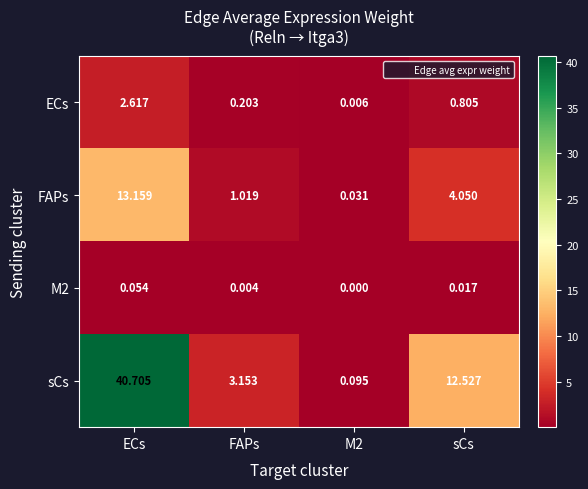

Which series has the largest total across all categories?

sCs